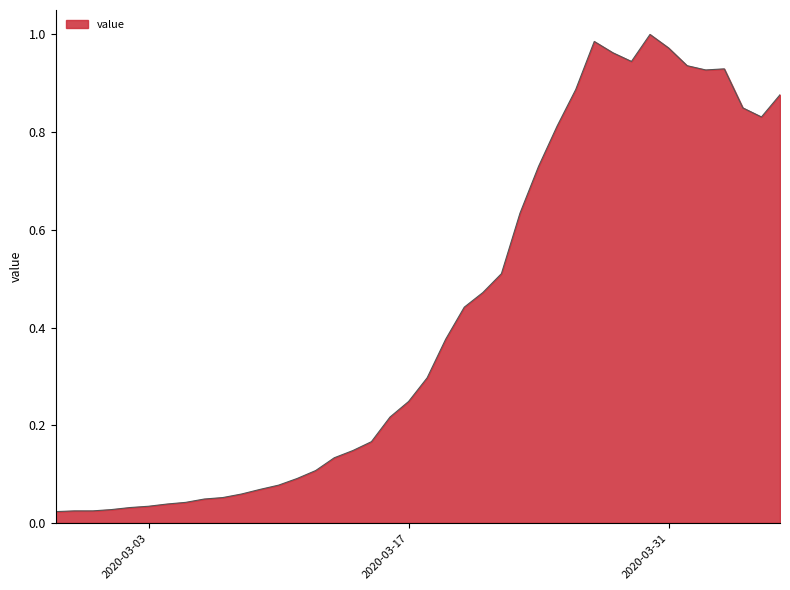

Reading right to left, list all the values displayed in this chart.

2020-04-06=0.9	2020-04-05=0.8	2020-04-04=0.8	2020-04-03=0.9	2020-04-02=0.9	2020-04-01=0.9	2020-03-31=1.0	2020-03-30=1.0	2020-03-29=0.9	2020-03-28=1.0	2020-03-27=1.0	2020-03-26=0.9	2020-03-25=0.8	2020-03-24=0.7	2020-03-23=0.6	2020-03-22=0.5	2020-03-21=0.5	2020-03-20=0.4	2020-03-19=0.4	2020-03-18=0.3	2020-03-17=0.2	2020-03-16=0.2	2020-03-15=0.2	2020-03-14=0.1	2020-03-13=0.1	2020-03-12=0.1	2020-03-11=0.1	2020-03-10=0.1	2020-03-09=0.1	2020-03-08=0.1	2020-03-07=0.1	2020-03-06=0.0	2020-03-05=0.0	2020-03-04=0.0	2020-03-03=0.0	2020-03-02=0.0	2020-03-01=0.0	2020-02-29=0.0	2020-02-28=0.0	2020-02-27=0.0